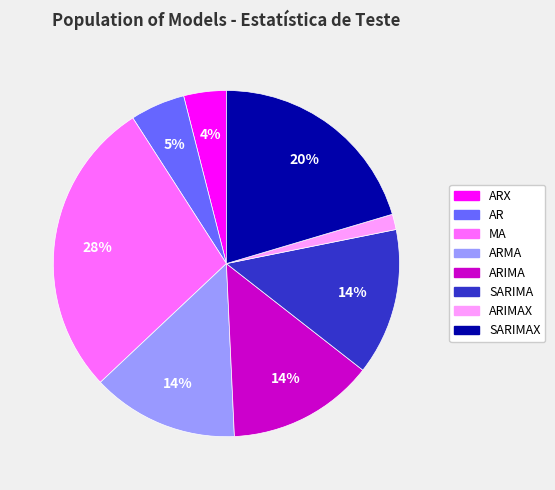

To the nearest percent, what is the average slice percentage?

12%